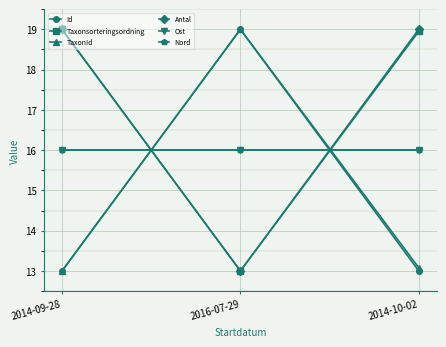

What is the lowest value of the Taxonsorteringsordning series?

13.0